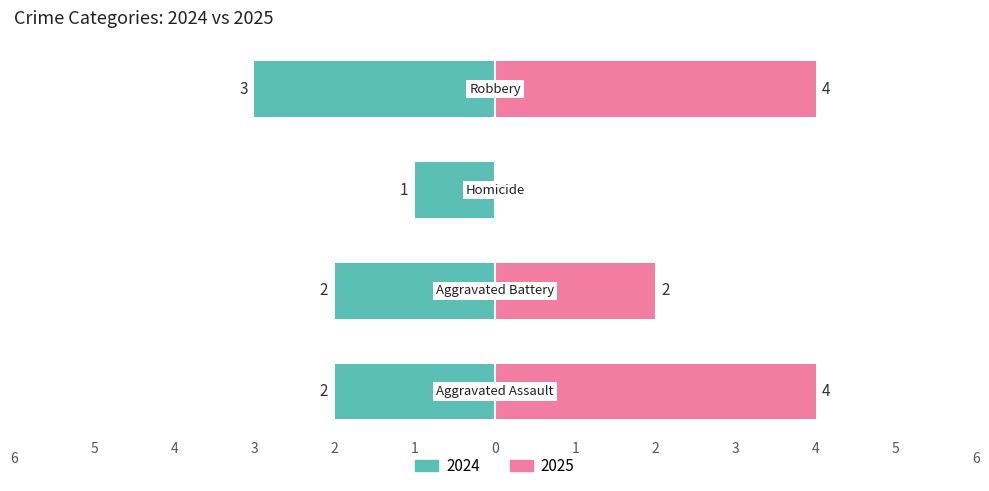

How many data points does each series have?

4